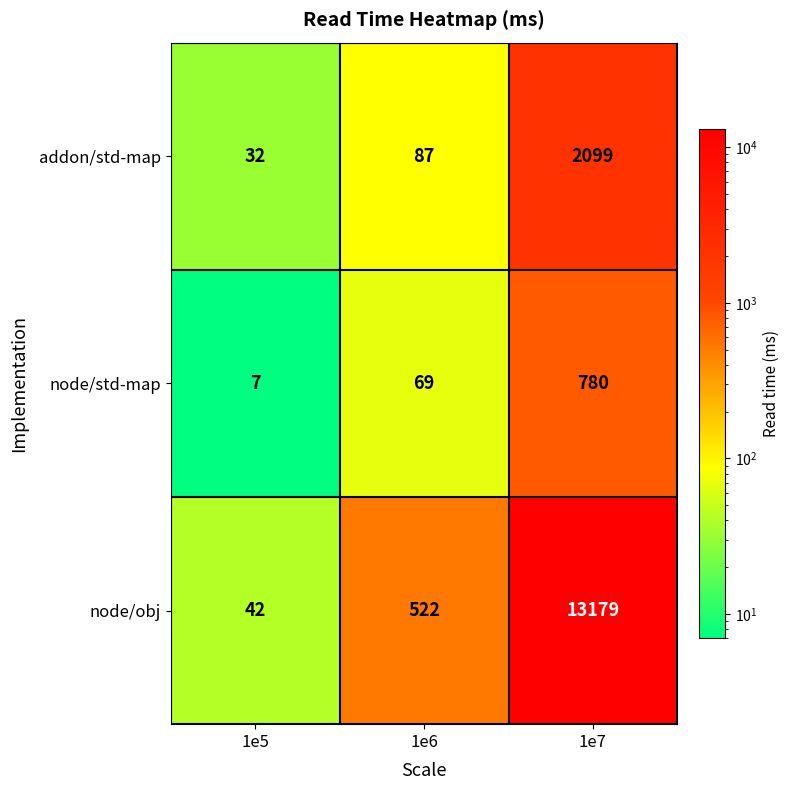

At which label is node/std-map closest to 393?

1e6